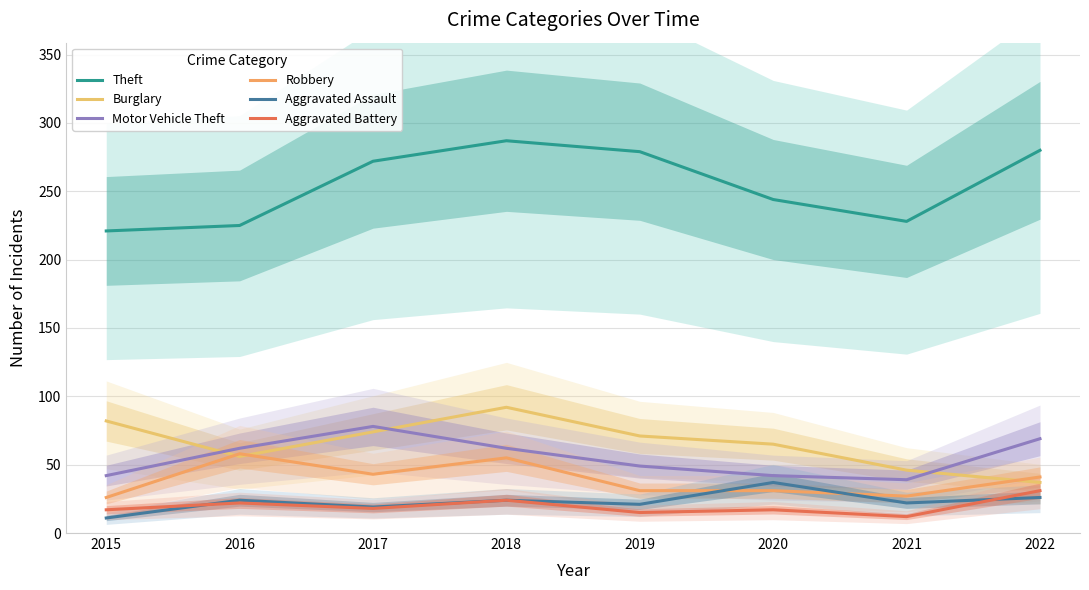

Reading left to right, transcribe all the data shown in this chart.

Theft: 221	225	272	287	279	244	228	280
Burglary: 82	56	74	92	71	65	46	37
Motor Vehicle Theft: 42	62	78	62	49	42	39	69
Robbery: 26	58	43	55	31	31	27	41
Aggravated Assault: 11	24	19	24	21	37	22	26
Aggravated Battery: 17	22	18	24	15	17	12	31